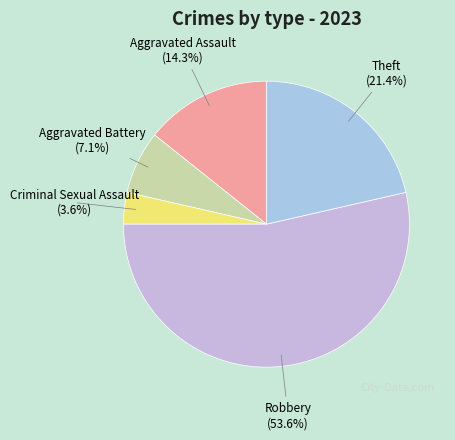

Count the number of slices in the pie.

5